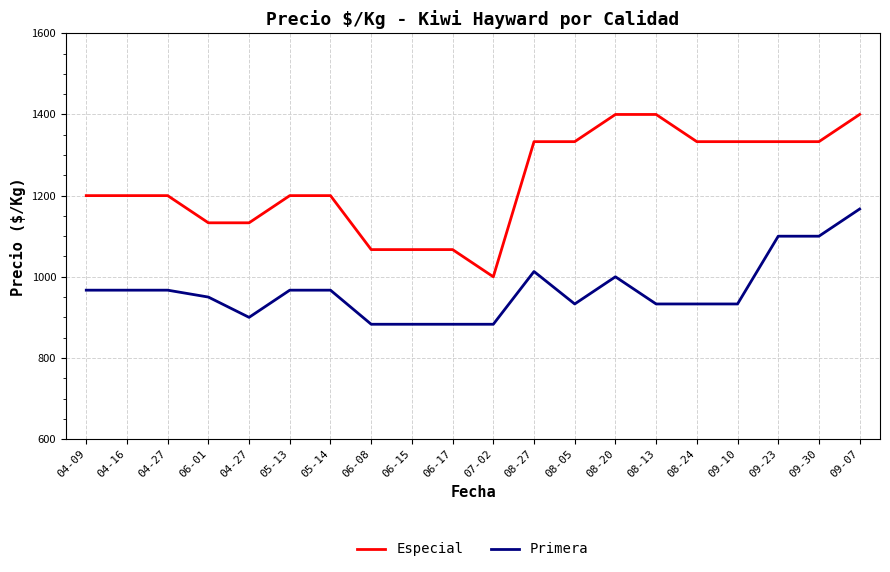

Is this an area chart (filled region under the line)?

No